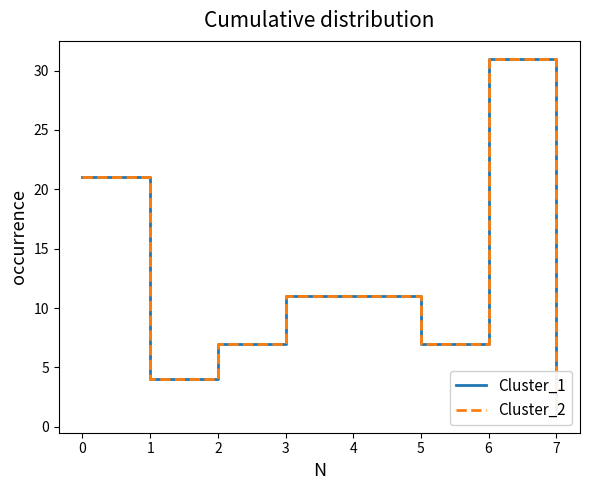

True or false: Cluster_2 and Cluster_1 intersect in this chart.

False